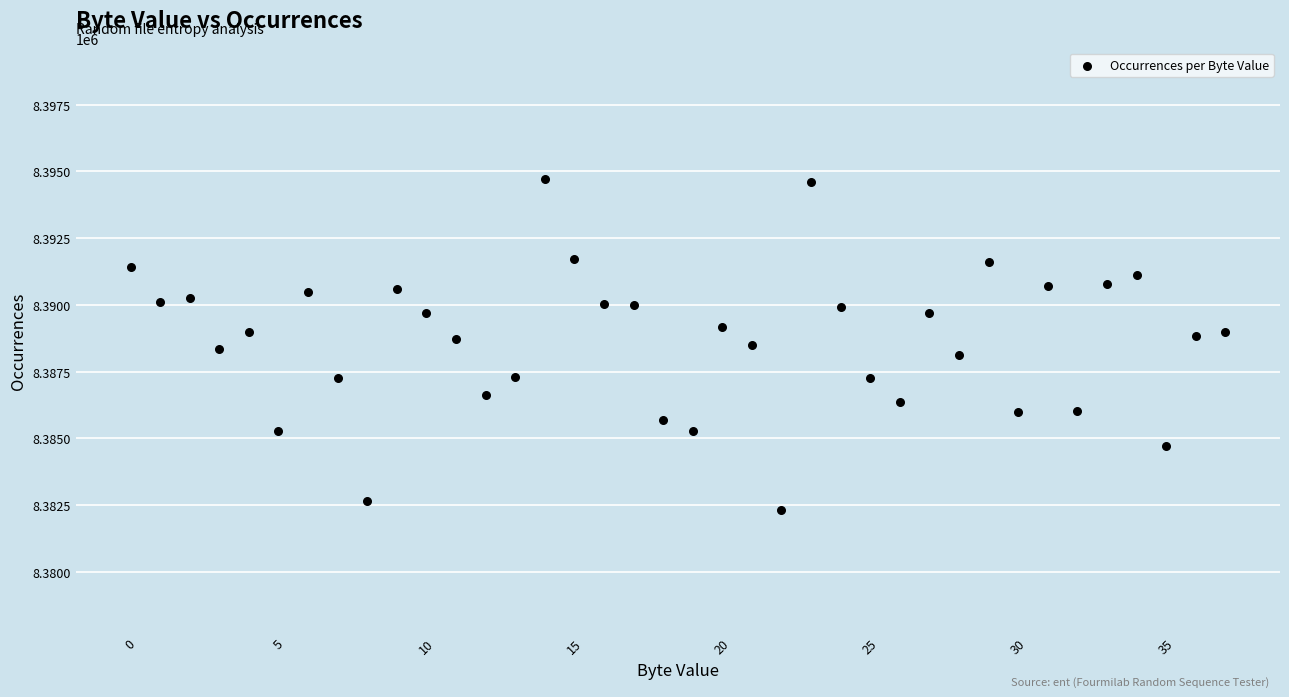

What is the range of Y values (max minus min)?

12403